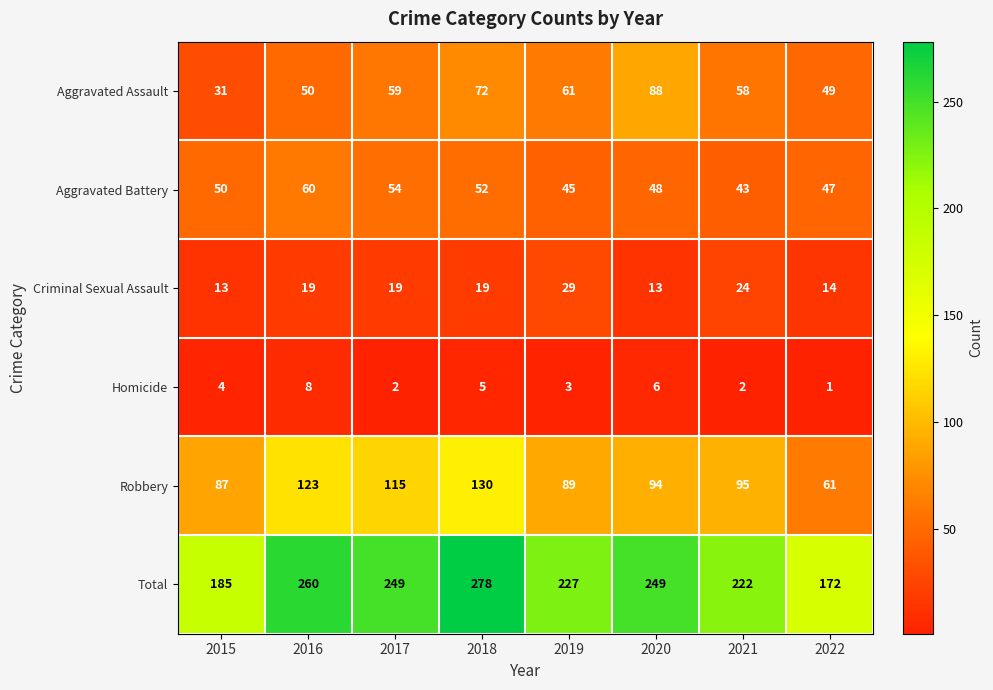

What is the difference between the maximum and second lowest values in the Homicide series?

6